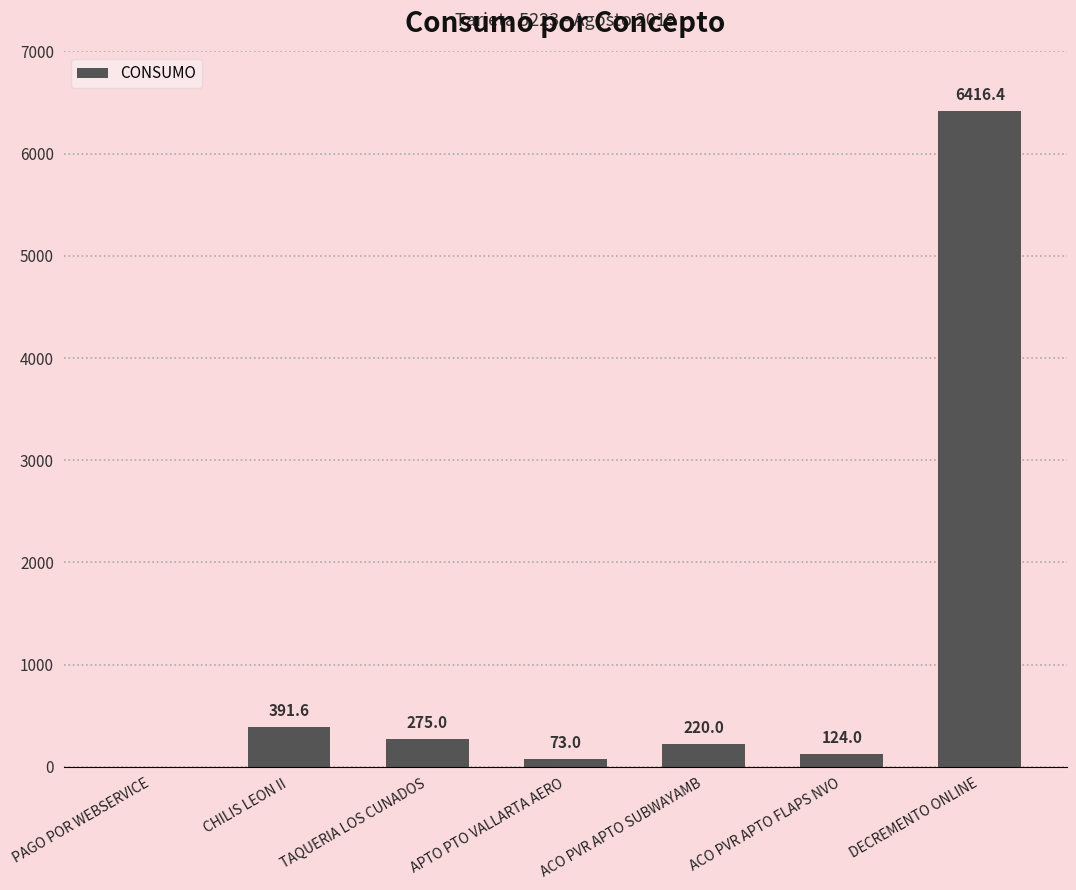

How many data points does each series have?

7